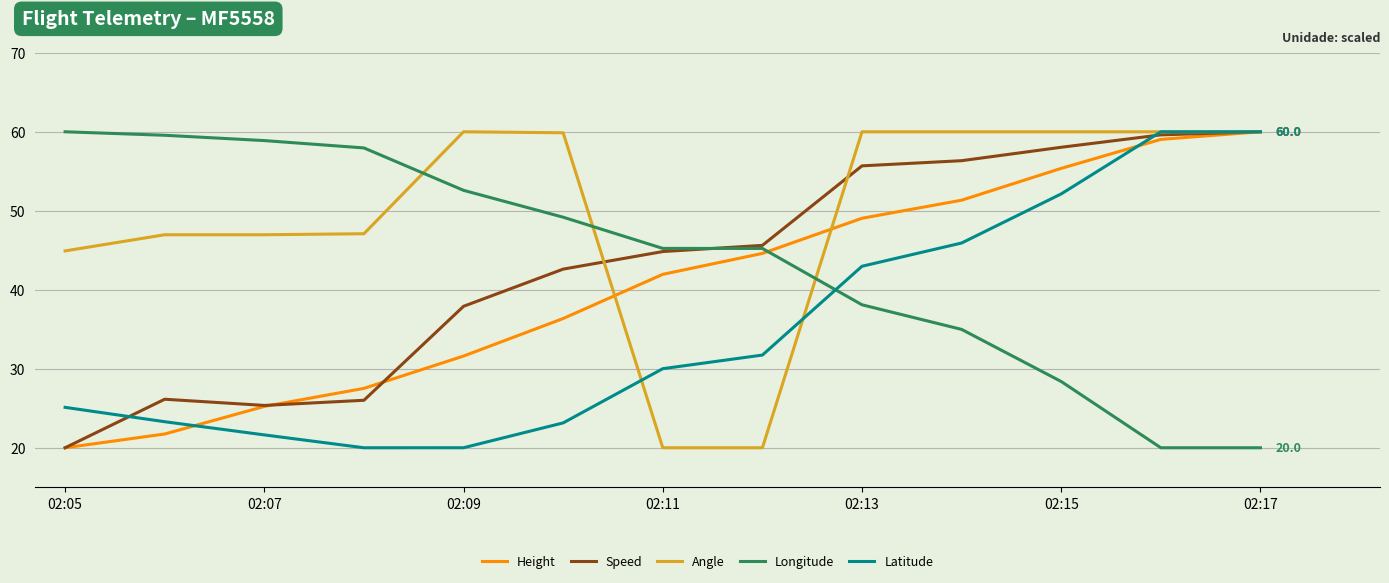

Which series has the largest total across all categories?

Angle